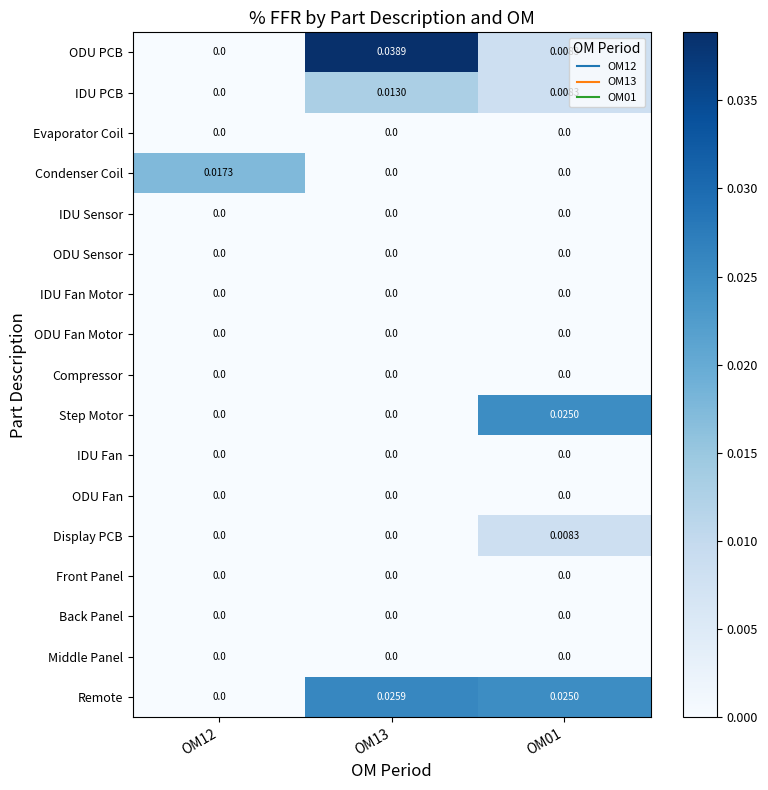

Which series has the largest range (max minus min)?

ODU PCB